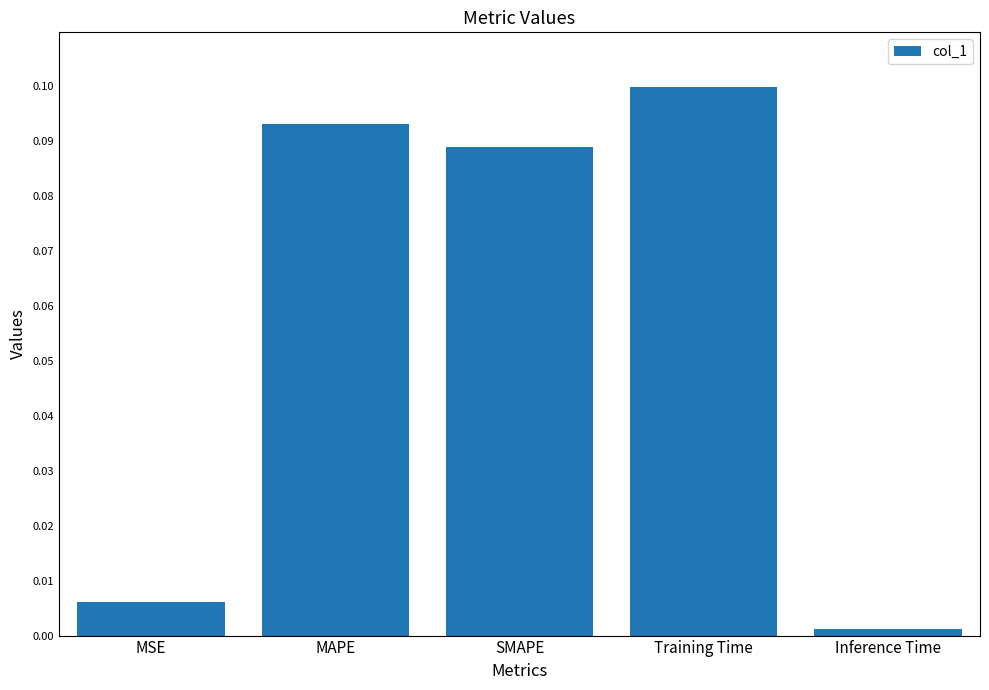

Which label corresponds to the smallest value in the chart?

Inference Time